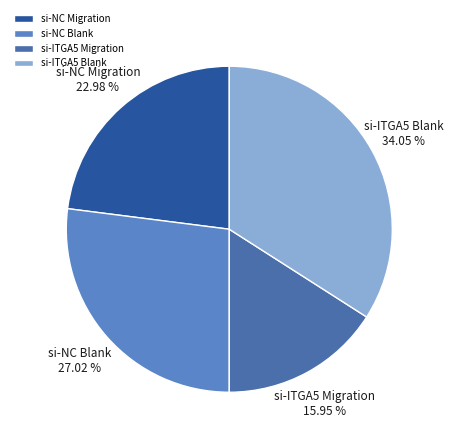

Between si-NC Migration and si-ITGA5 Migration, which is larger?

si-NC Migration